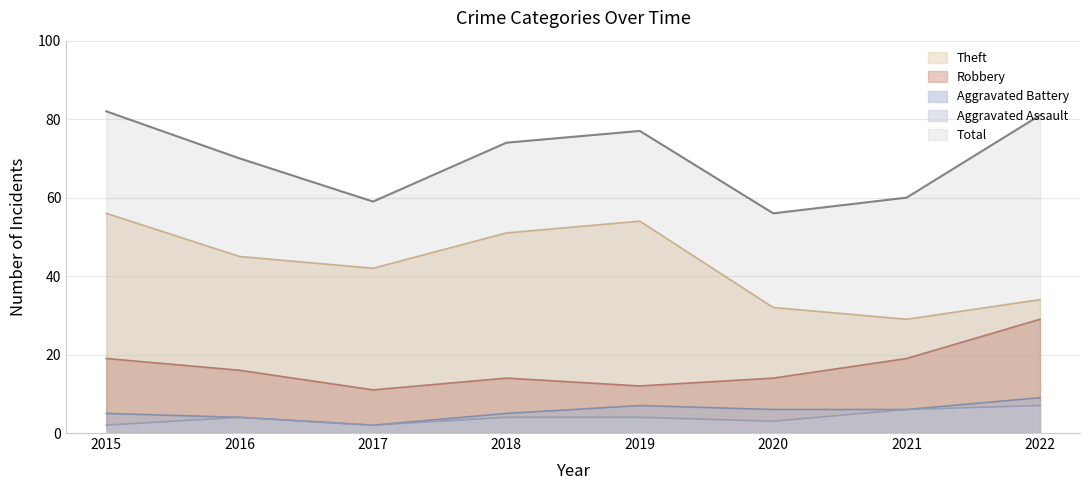

What is the maximum value for Aggravated Battery?

9